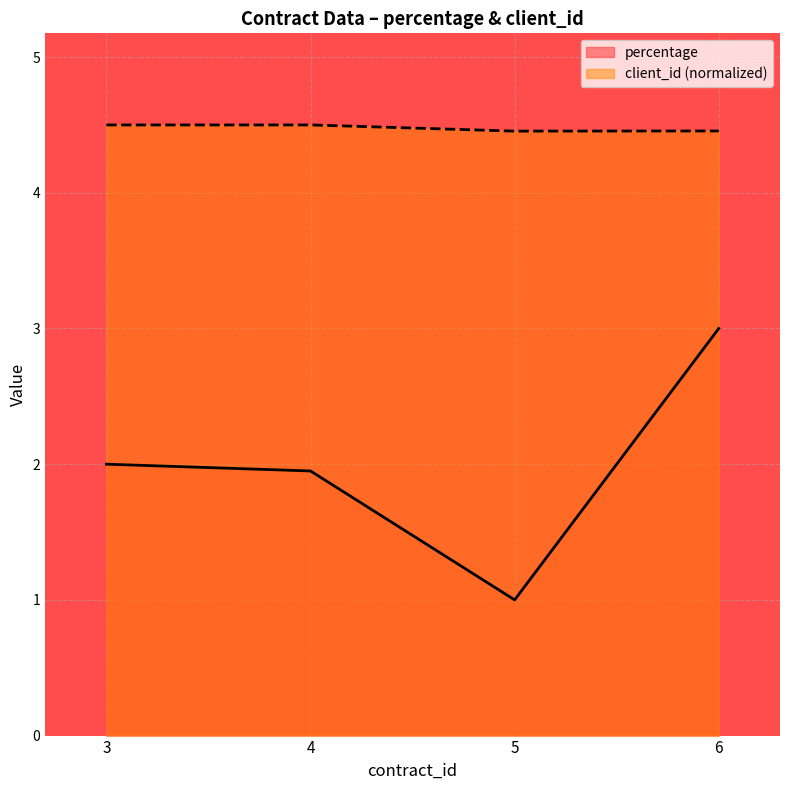

Reading right to left, what are all the values shown in this chart?

percentage: 3.0	1.0	1.9	2.0
client_id: 4.5	4.5	4.5	4.5